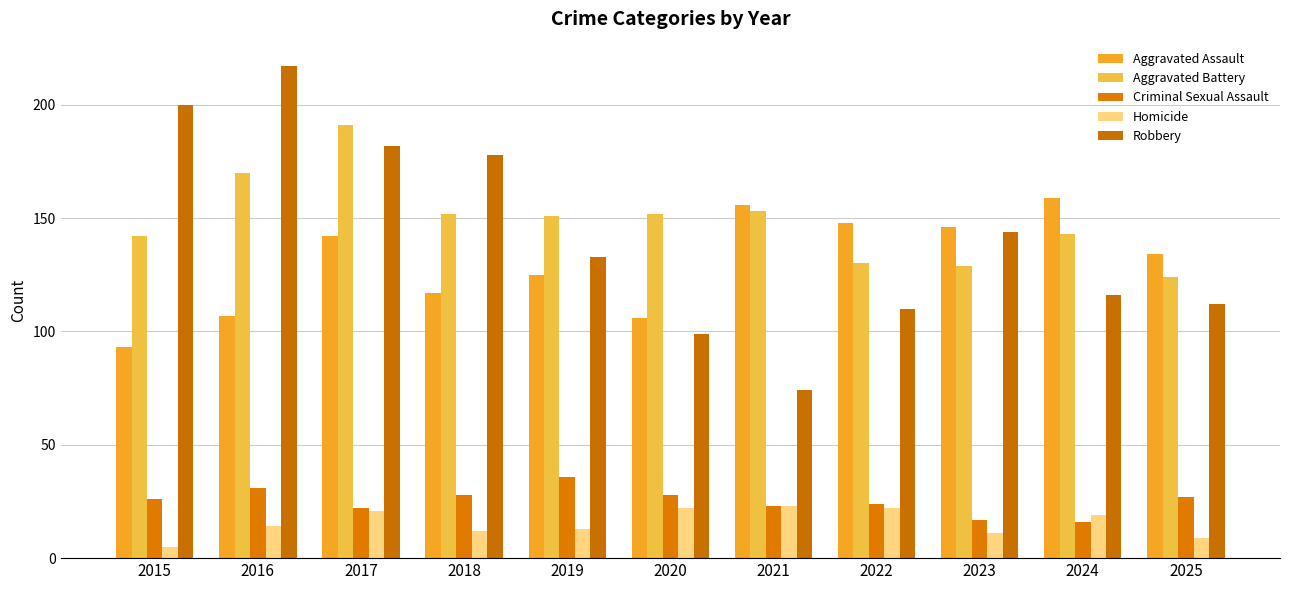

What is the minimum value shown in the chart?

5